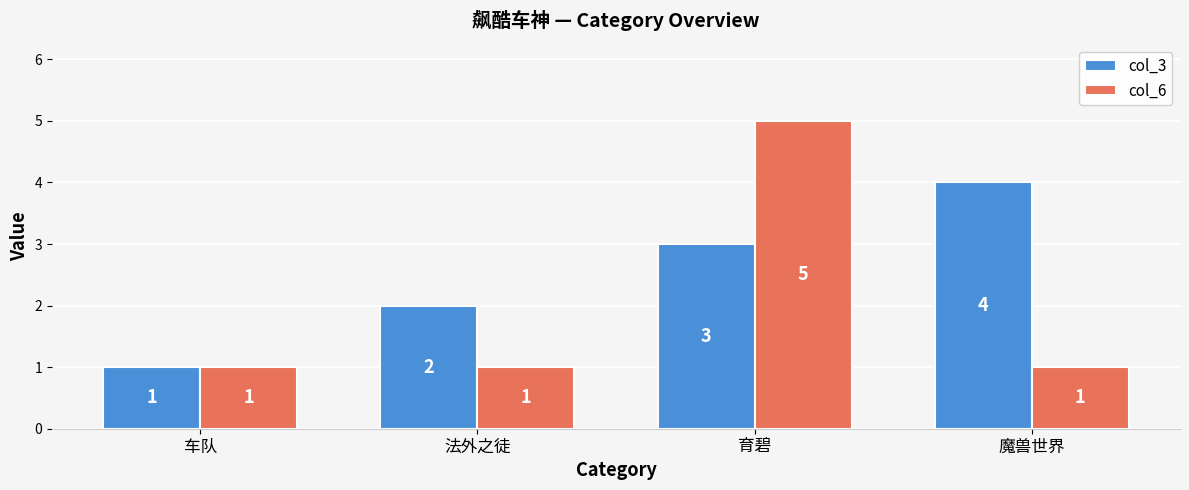

What is the sum of all col_6 values?

8